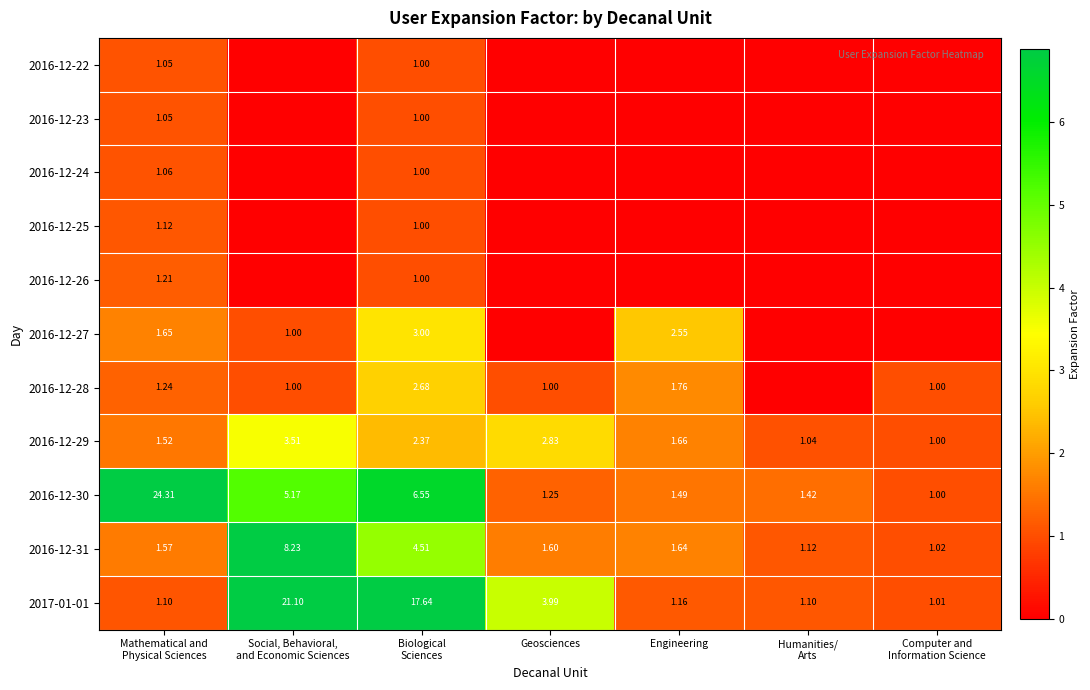

What is the total value across all series at Social, Behavioral,
and Economic Sciences?

40.0